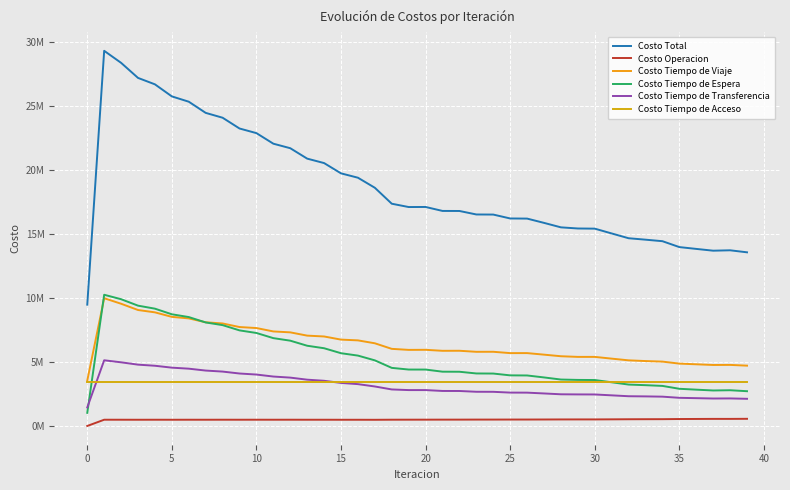

Is this an area chart (filled region under the line)?

No